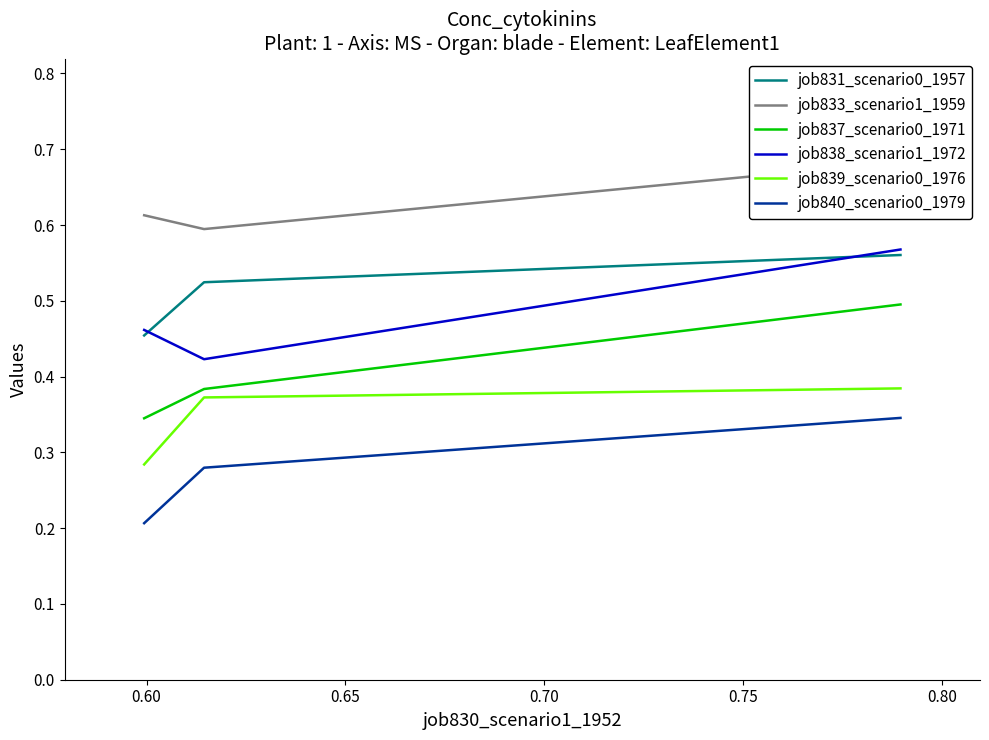

How many lines are shown in the chart?

6